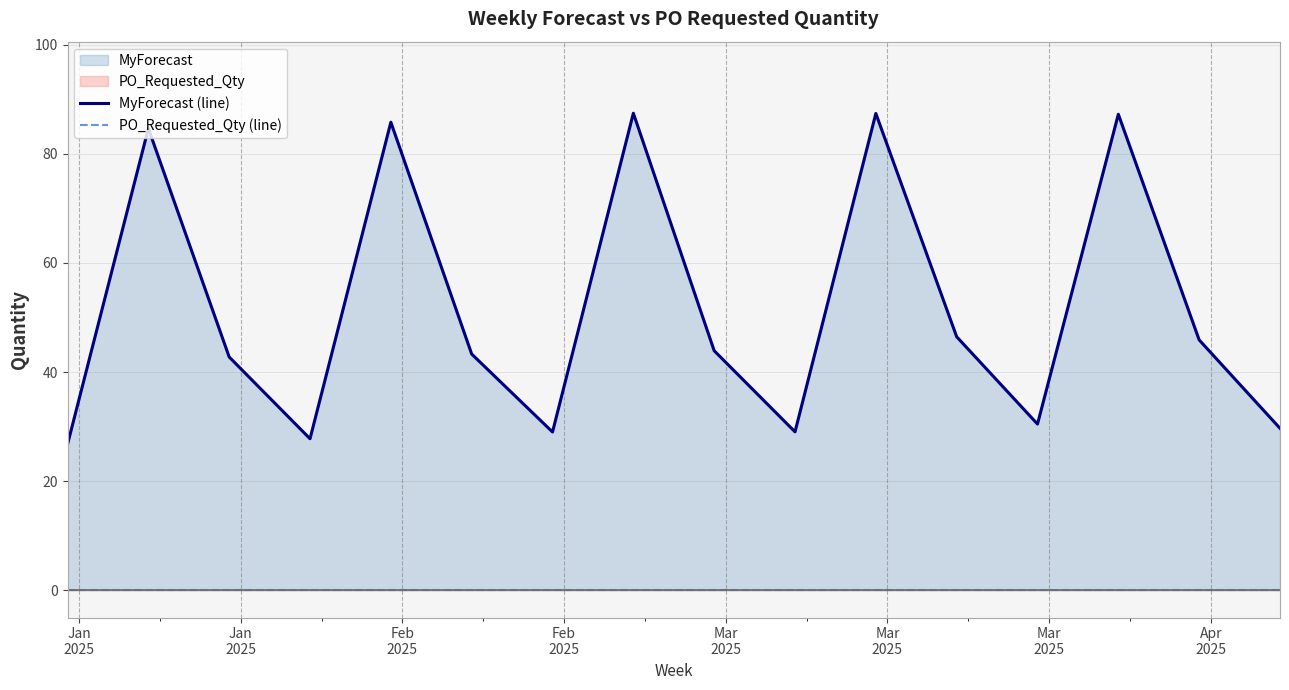

The value of MyForecast (line) at Mar
2025 is 11.1. True or false?

False